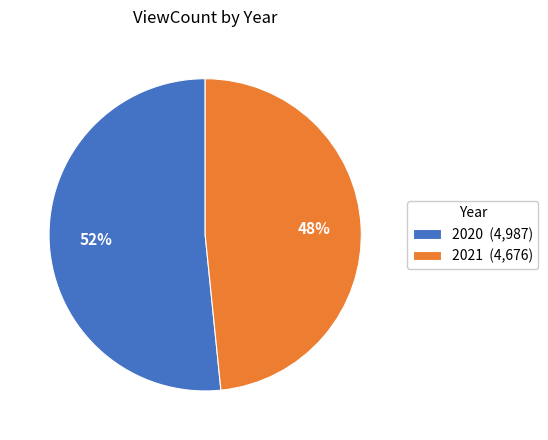

To the nearest percent, what percentage of the pie is 2021 (4,676)?

48%